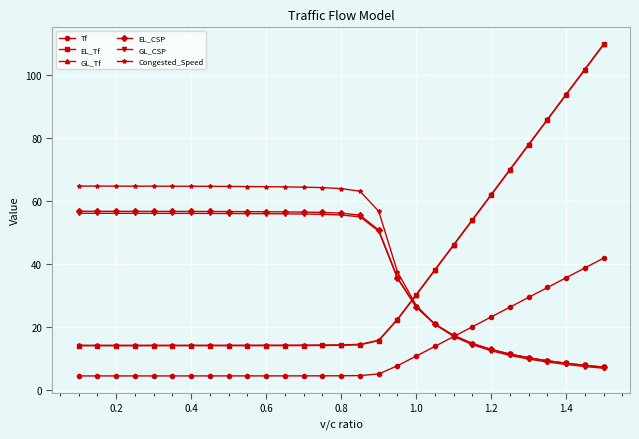

True or false: EL_Tf and GL_Tf intersect in this chart.

False